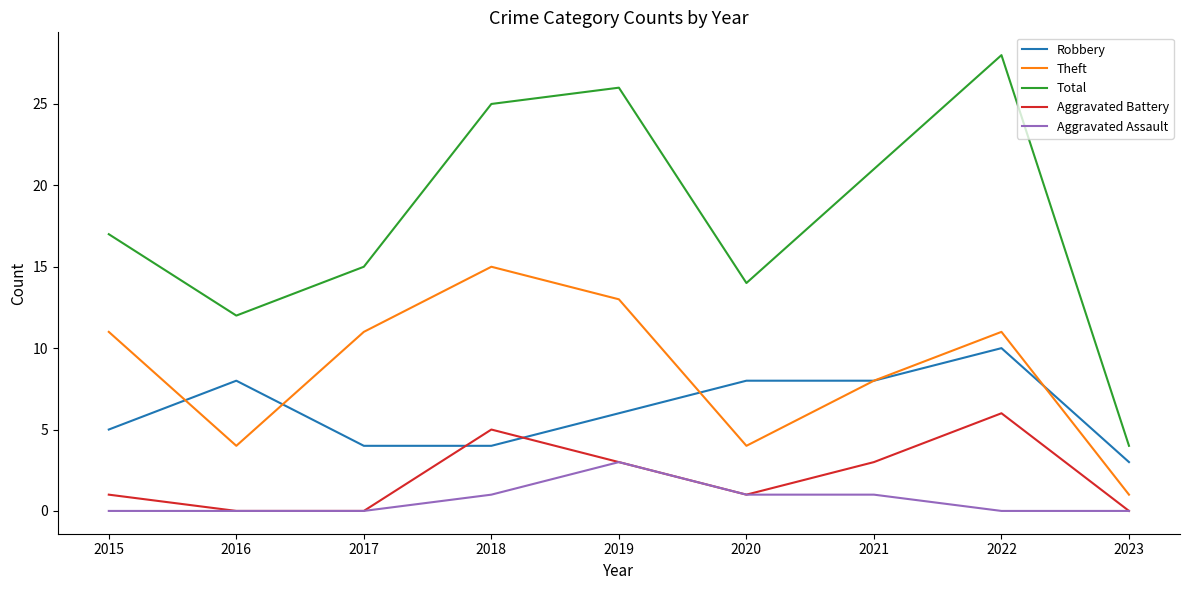

Count the Theft values in the range 4 to 11.

6